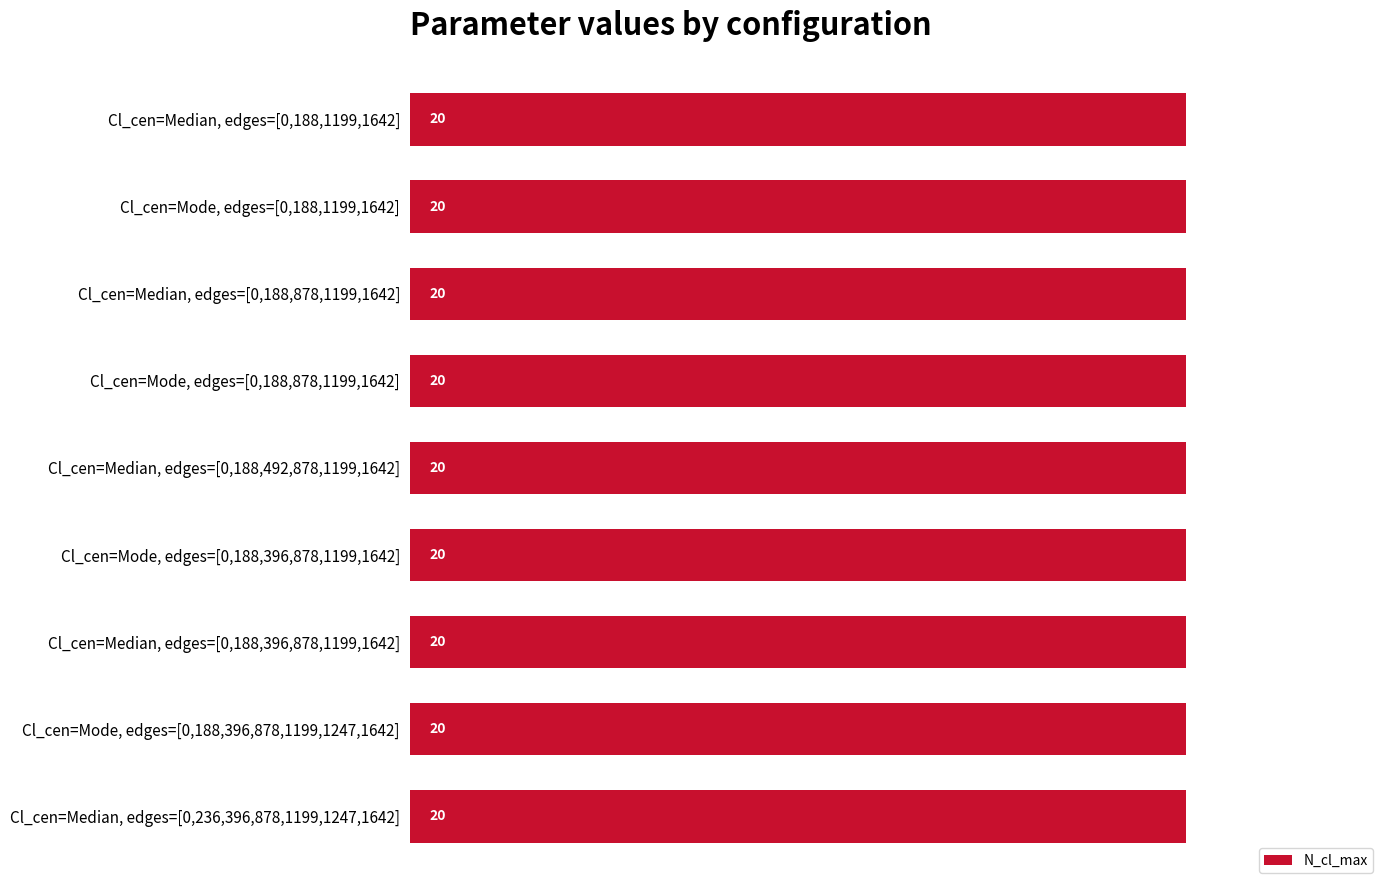

Which category has the highest value across all series?

Cl_cen=Median, edges=[0,188,1199,1642]